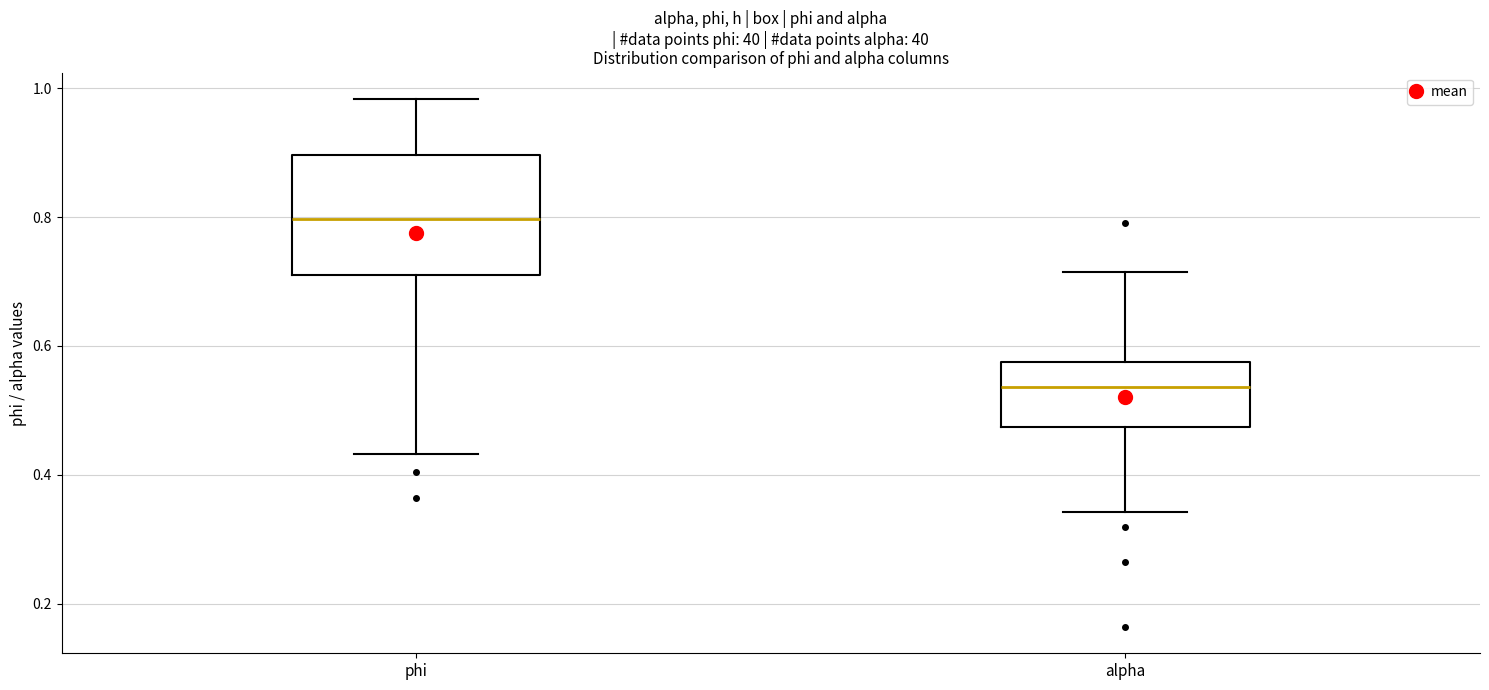

Which box is the tallest, from its lower edge to its upper edge?

phi